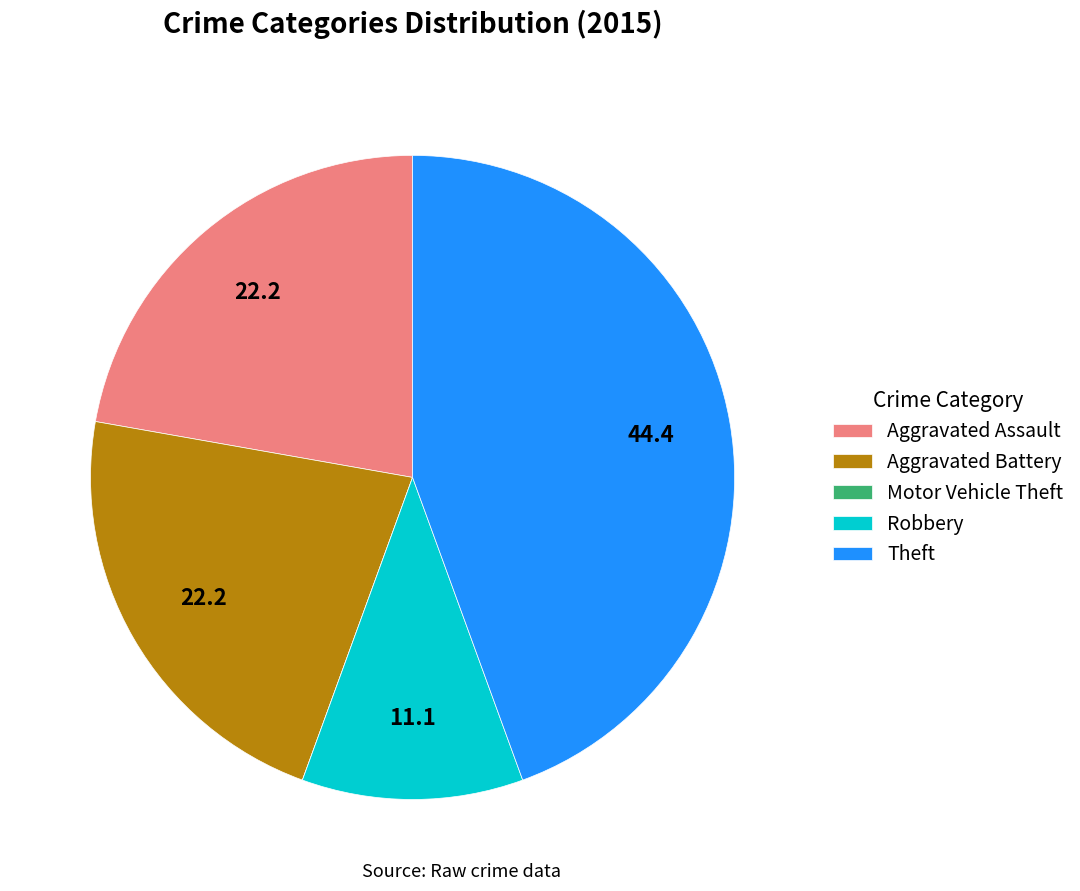

What is the largest slice in the pie chart?

Theft